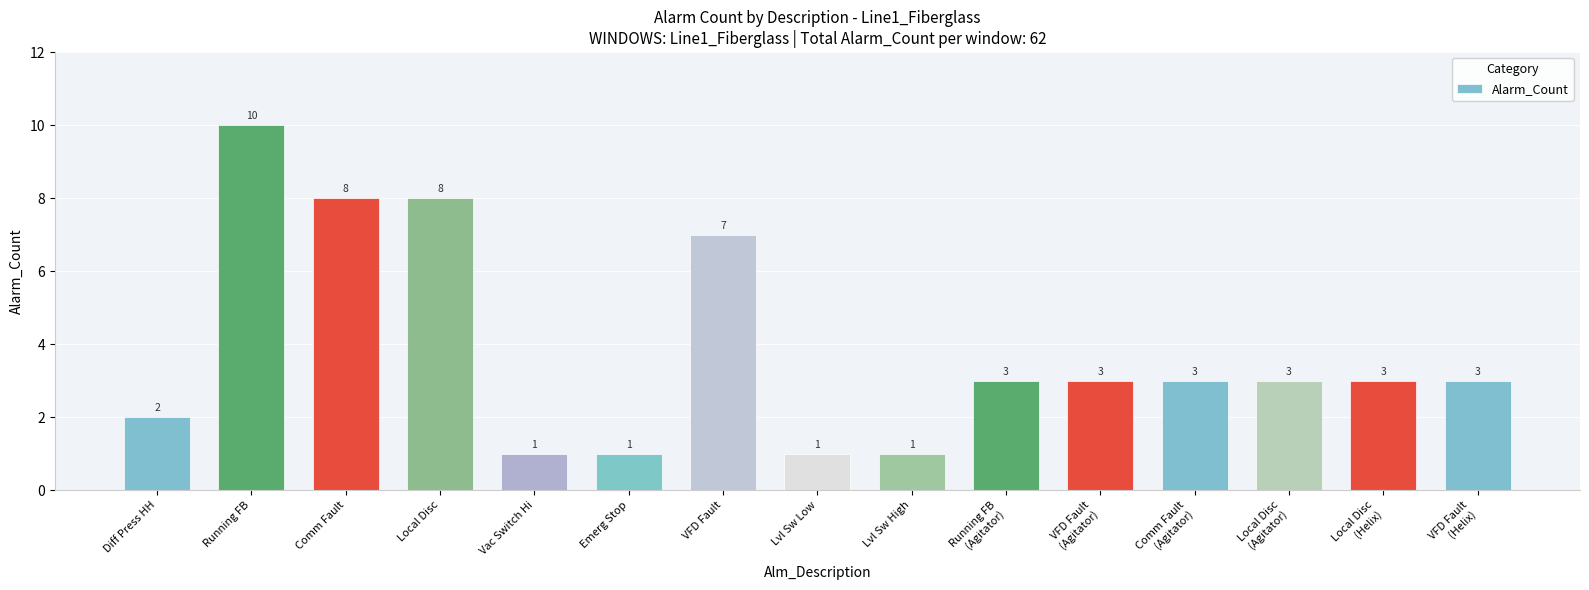

What is the smallest value displayed?

1